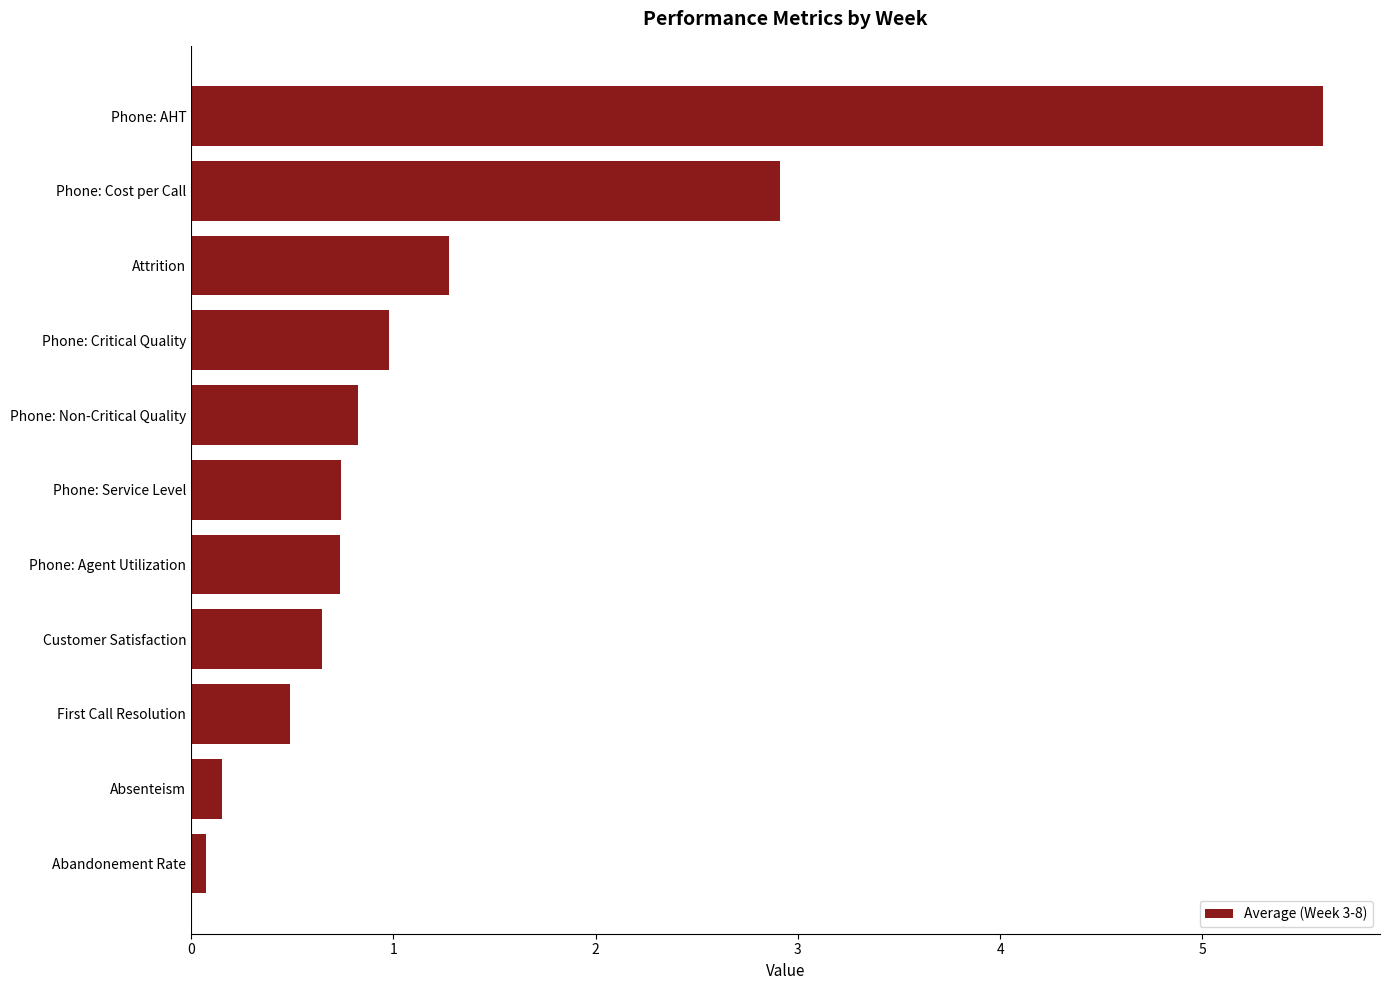

Between Absenteism and Phone: Service Level, which is larger?

Phone: Service Level